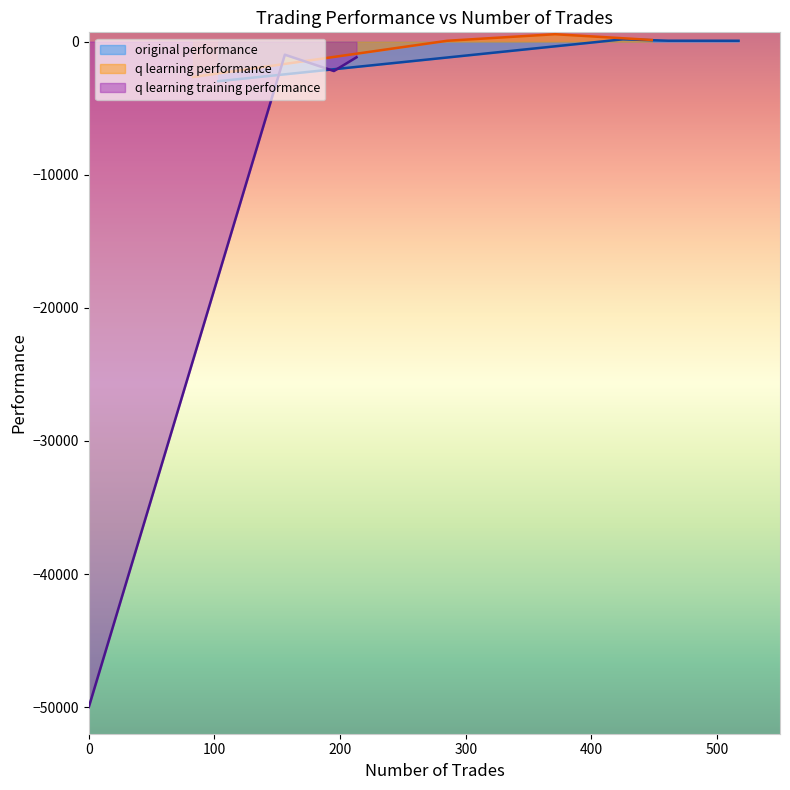

How many values in the q learning training performance series are below -1176?

3